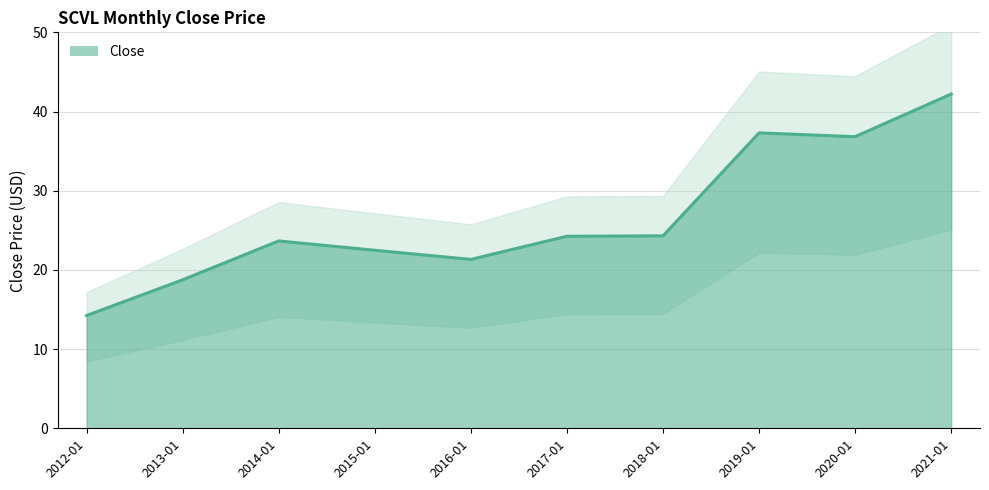

Between 2015-01 and 2020-01, which is larger?

2020-01